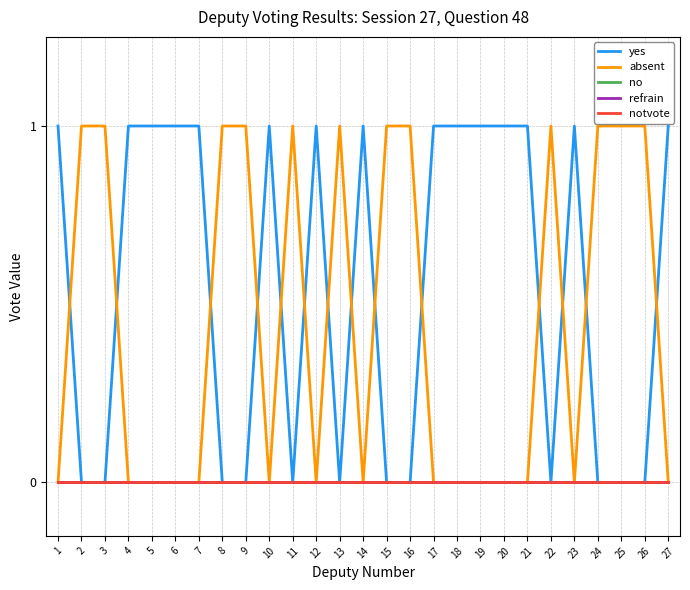

Is it true that absent equals 0 at 5?

True